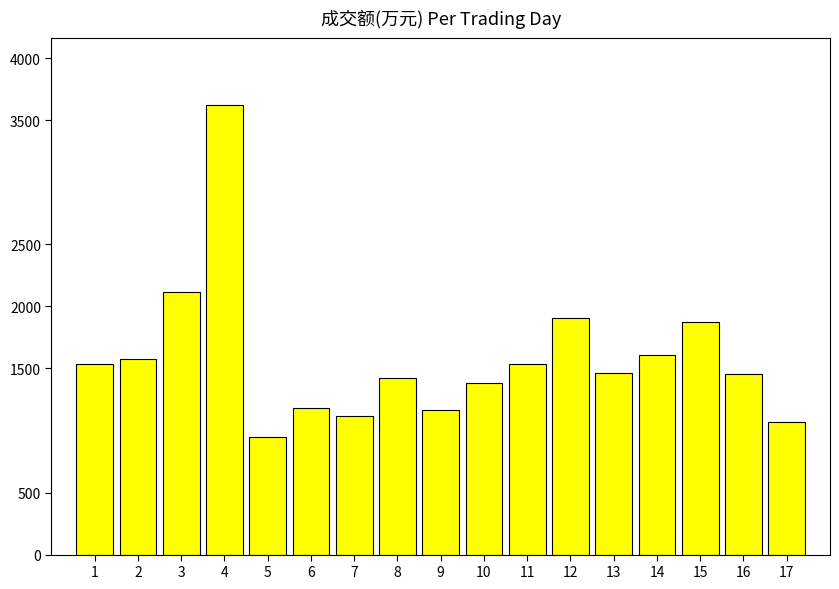

What is the sum of all values?

26976